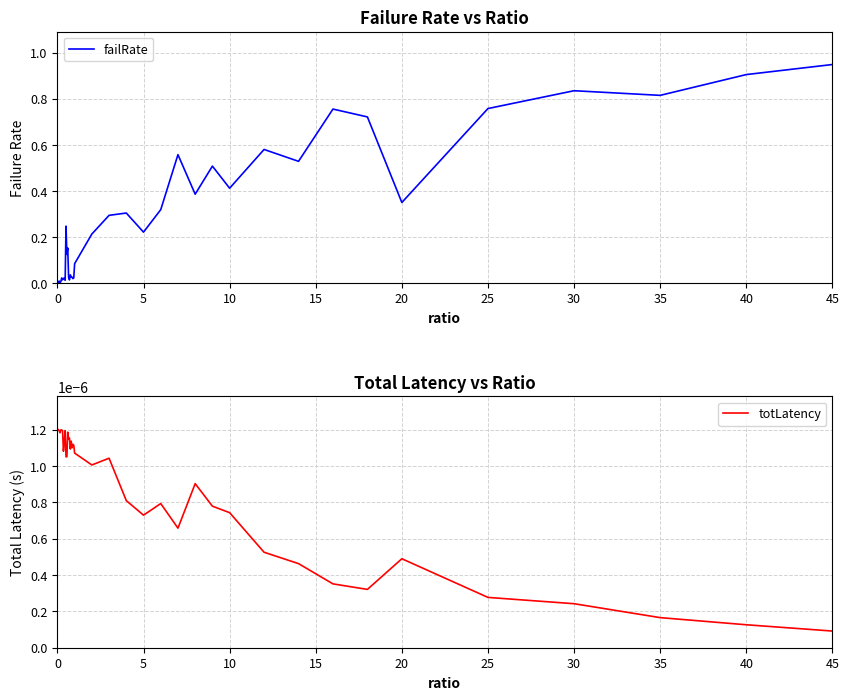

How many interior local peaks does the failRate series have?

12